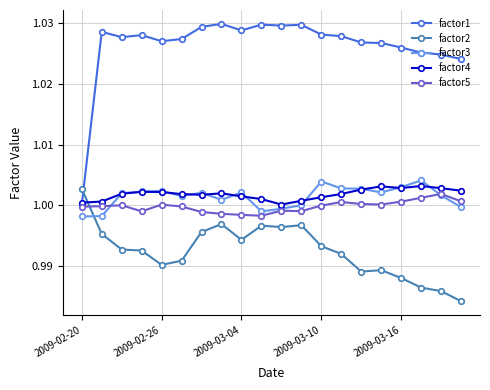

Count the factor2 values in the range 0 to 1.

19